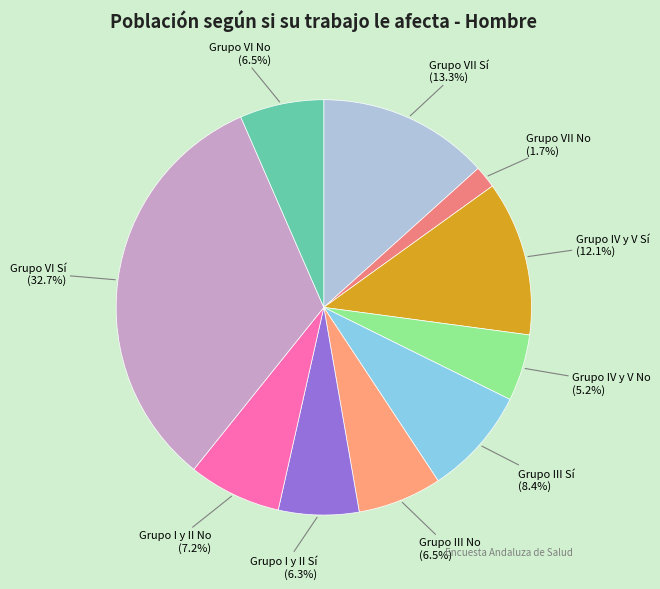

What portion of the pie excludes Grupo IV y V Sí?

87.9%